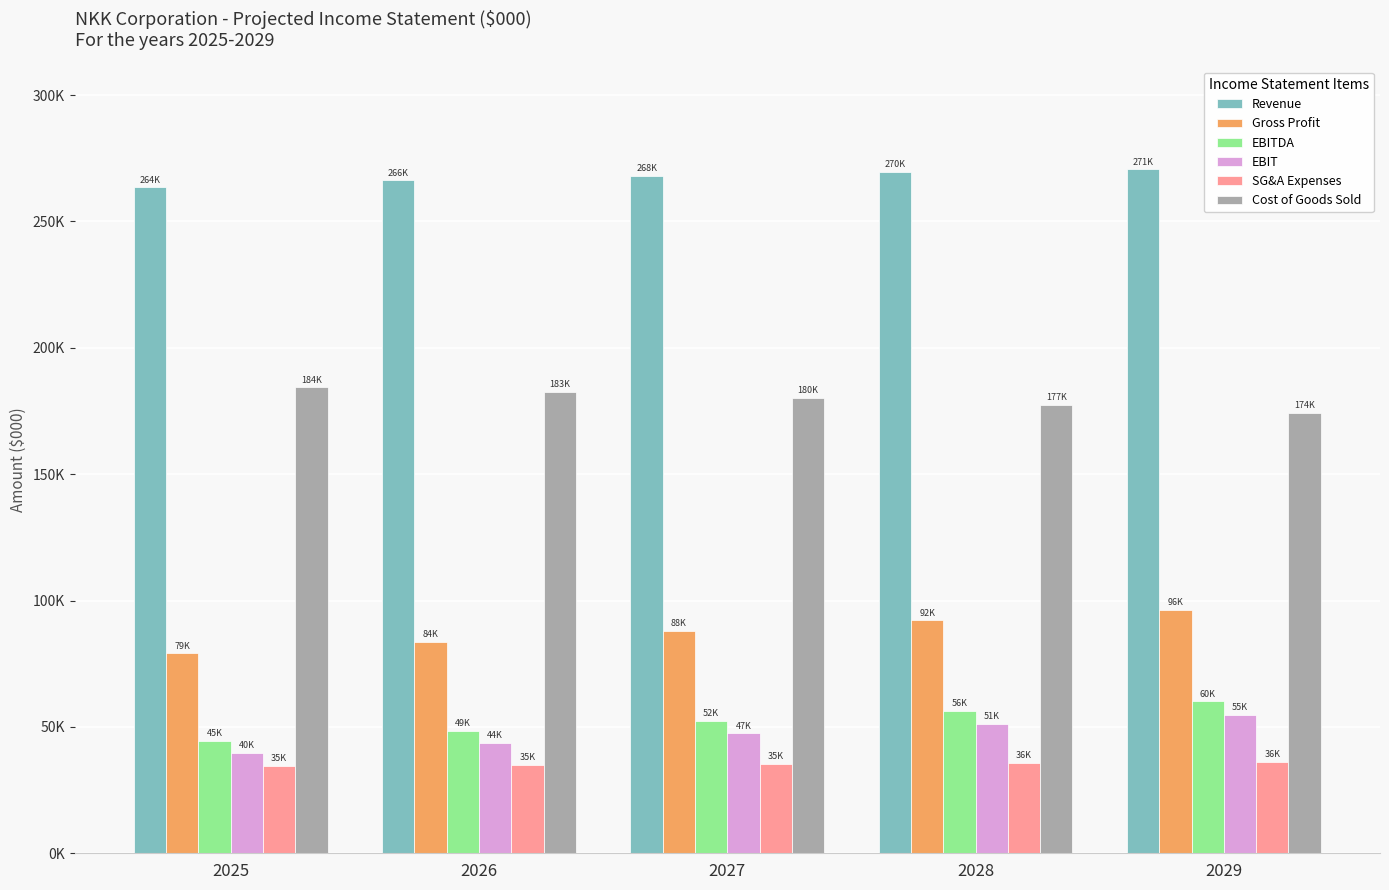

Rank the series by their maximum value, from highest to lowest.

Revenue, Cost of Goods Sold, Gross Profit, EBITDA, EBIT, SG&A Expenses